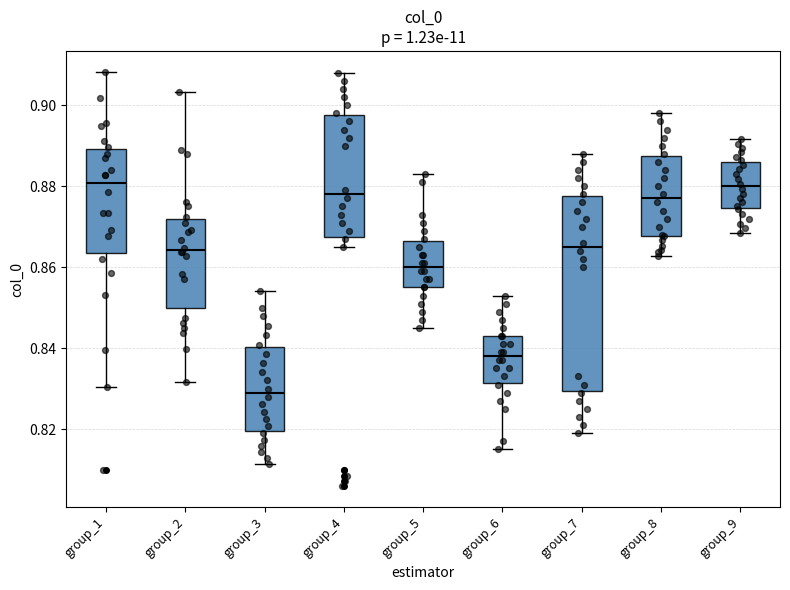

Which box's median line is the lowest?

group_3